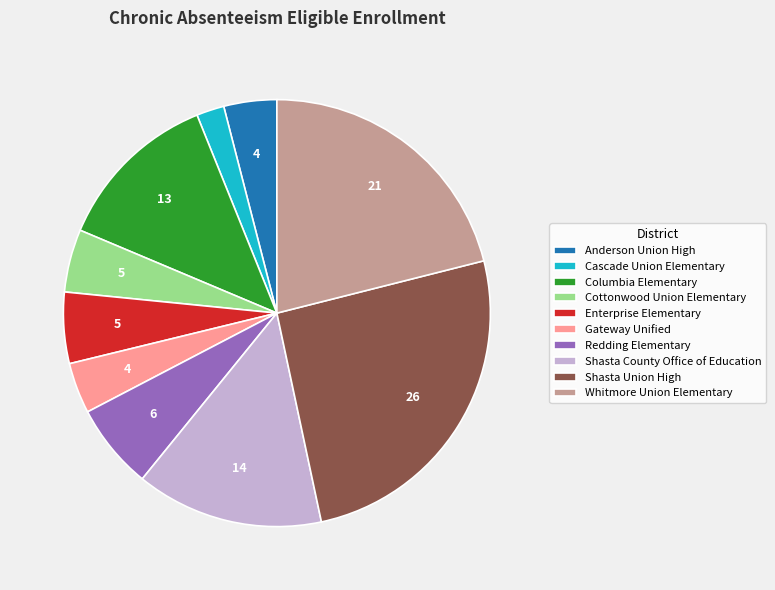

Is it true that Enterprise Elementary is 1% of the pie?

False